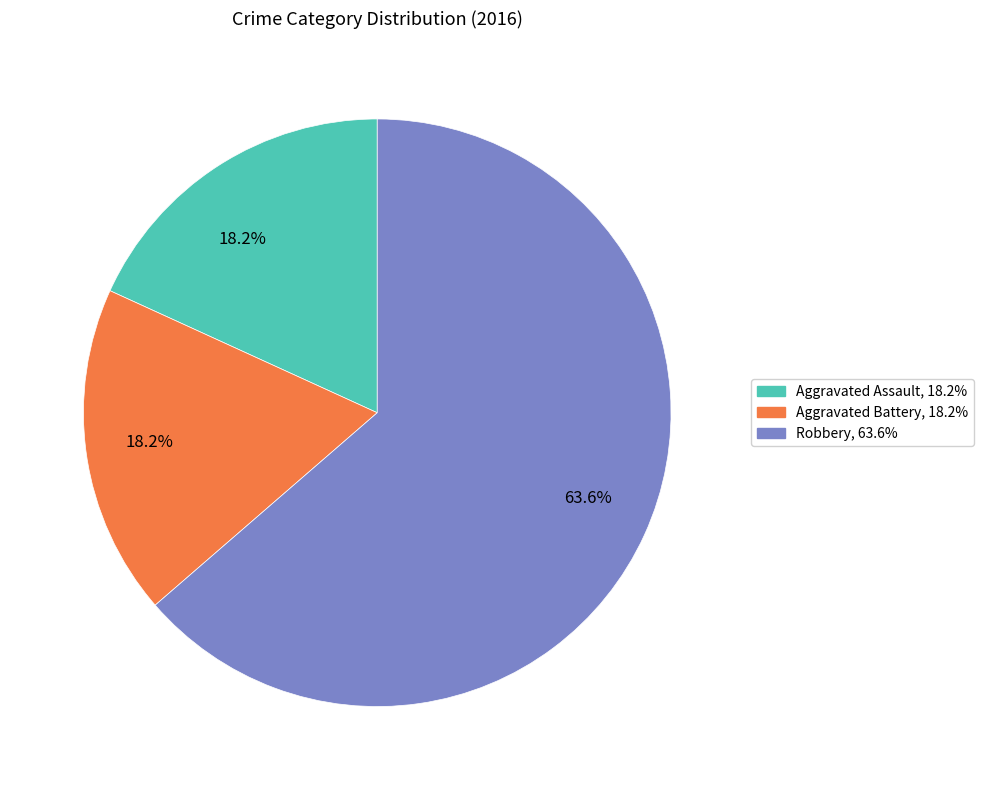

How many segments does this pie chart have?

3